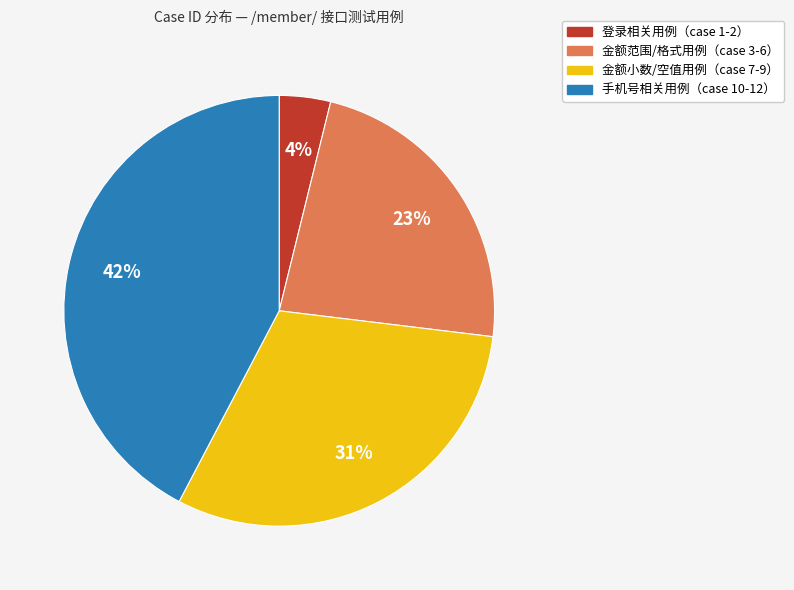

To the nearest percent, what is the difference between the largest and smallest slice percentages?

38%